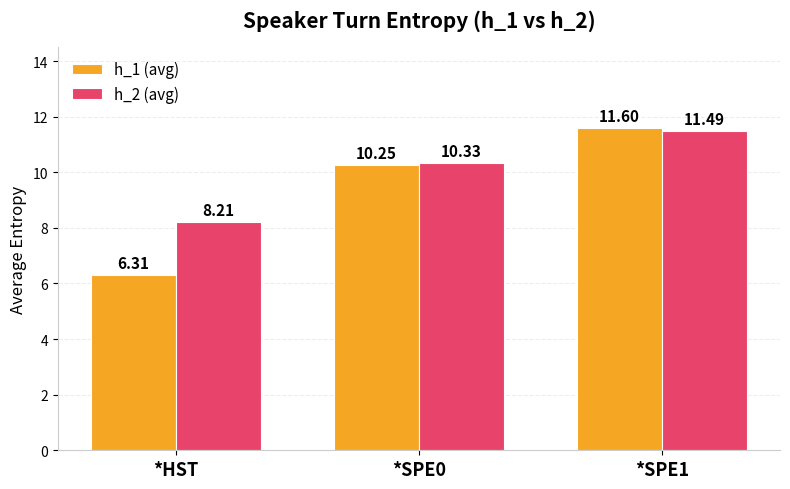

What is the label of the 2nd bar from the right?

*SPE0